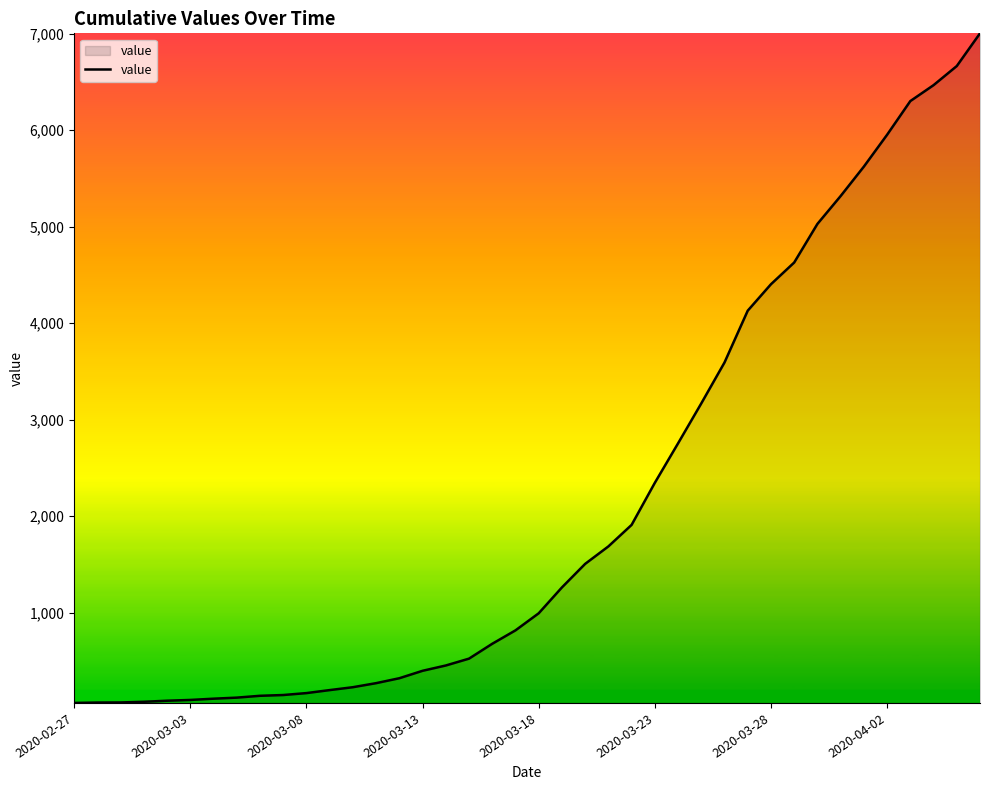

What is the difference between the maximum and minimum values?

6939